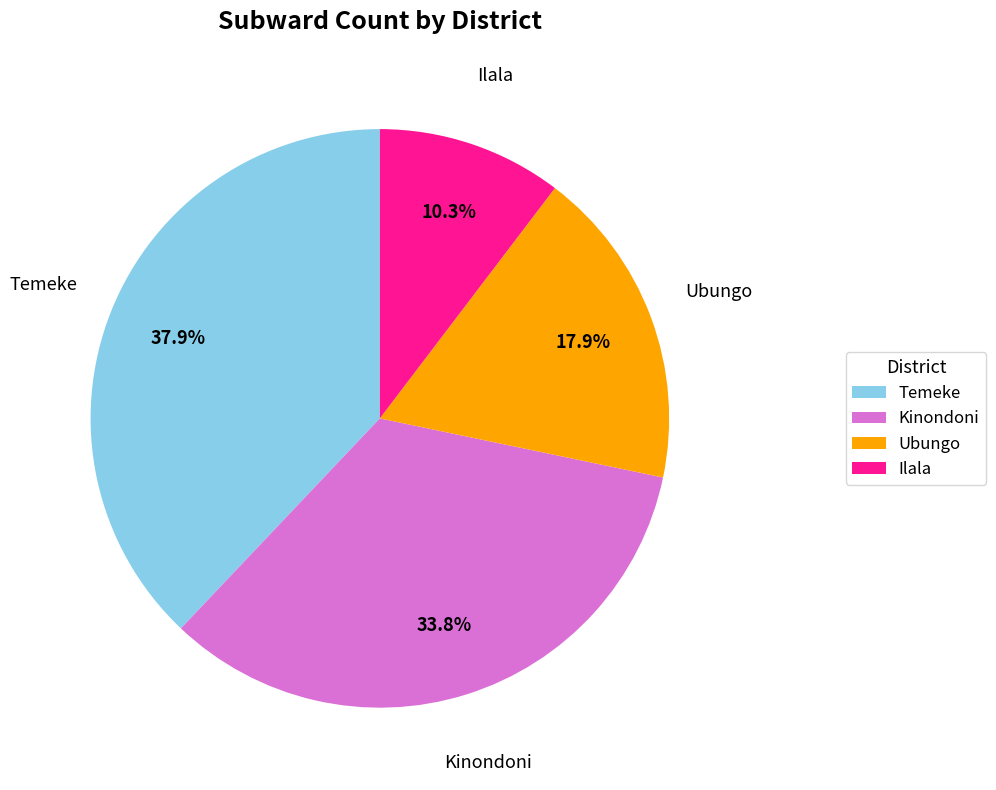

What percentage is NOT represented by Ilala?

89.7%